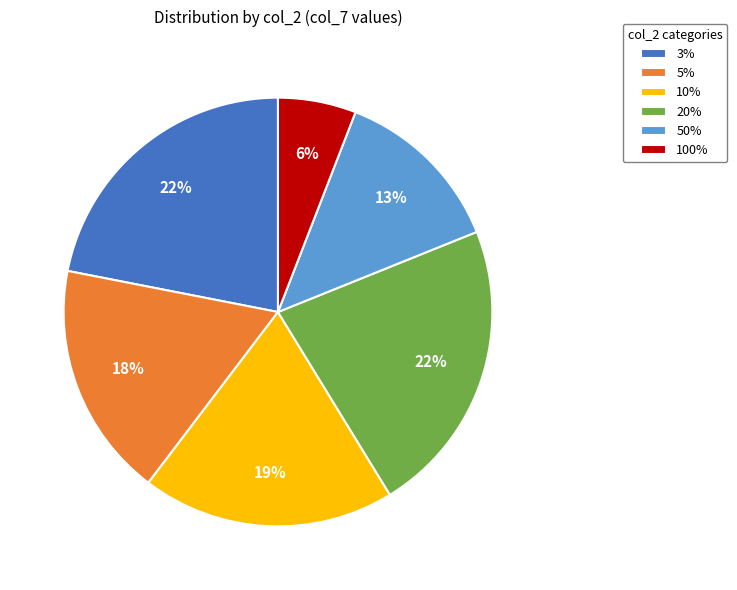

What percentage is the 50% slice, to the nearest percent?

13%